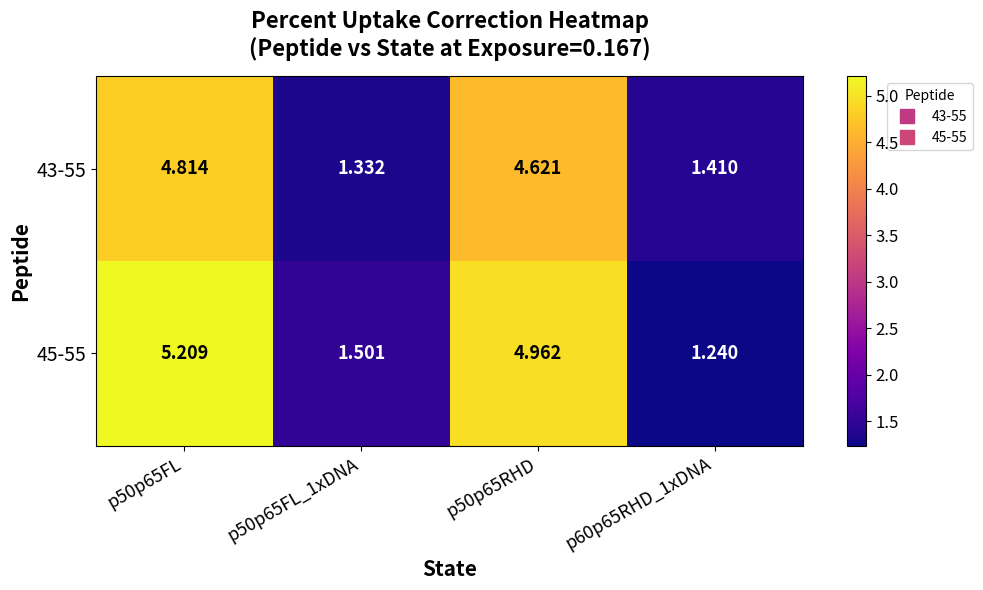

Is the value of 45-55 at p50p65RHD greater than the value of 43-55 at p50p65RHD?

Yes